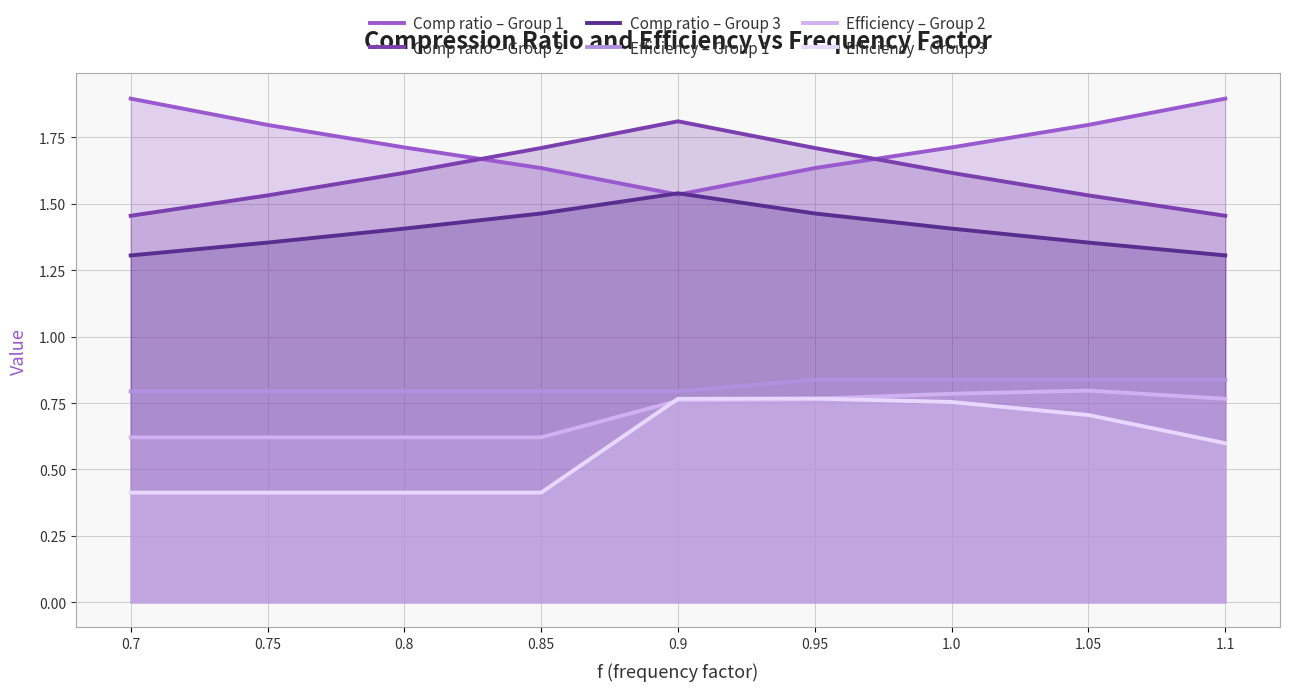

Is it true that Comp ratio – Group 2 equals 0.7 at 0.85?

False